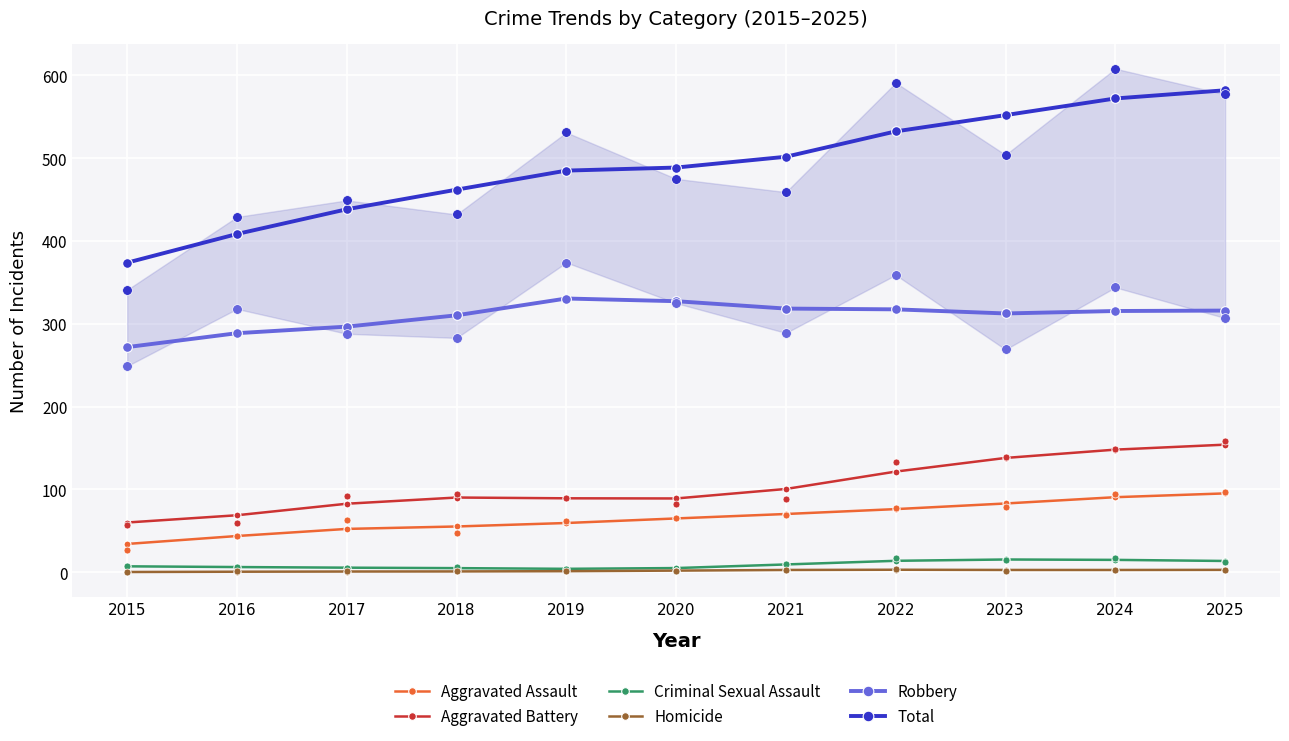

Which series reaches the maximum Y coordinate?

Total